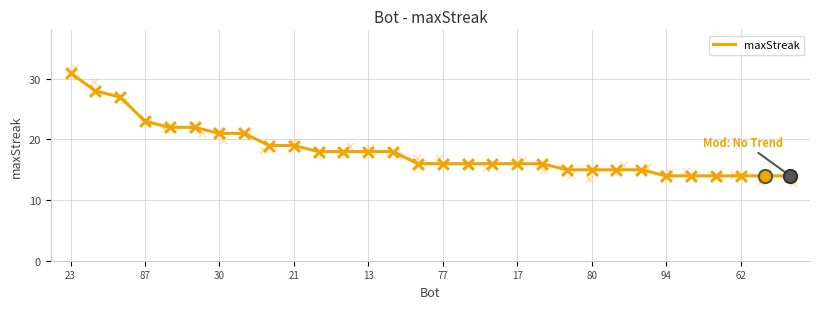

True or false: maxStreak has a value of 16 at 17.

True